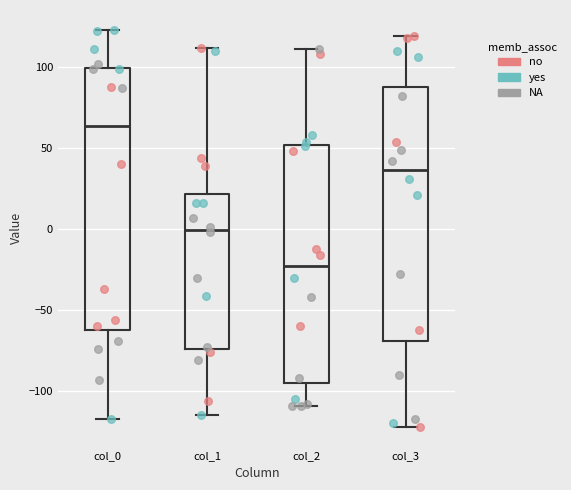

Which box has the lowest median line?

col_2